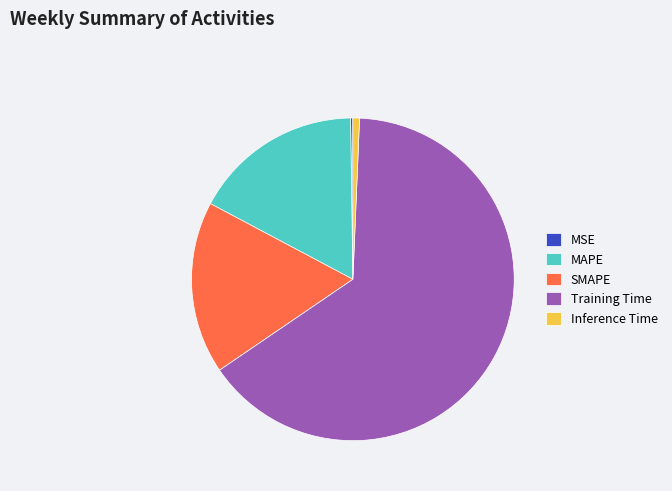

The Inference Time slice represents 11% of the pie. True or false?

False